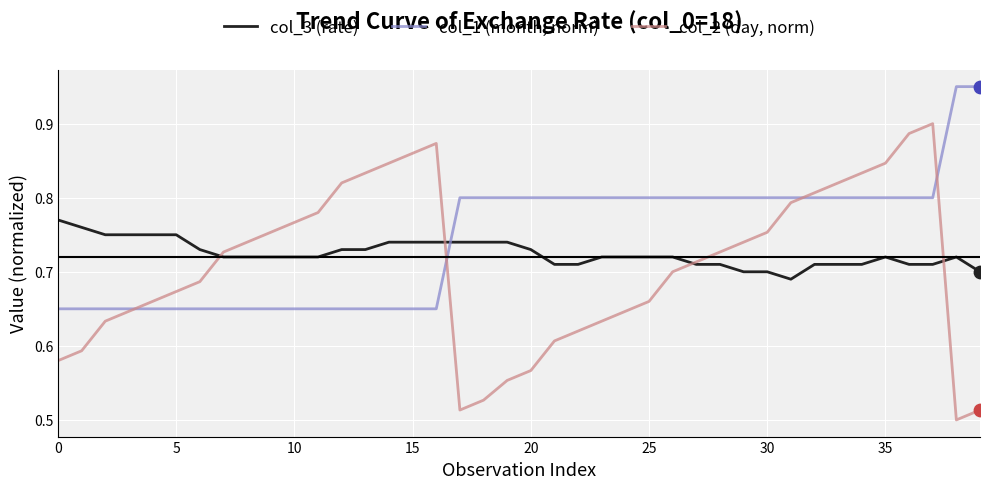

What are all the series names shown in the legend?

col_3 (rate), col_1 (month, norm), col_2 (day, norm)